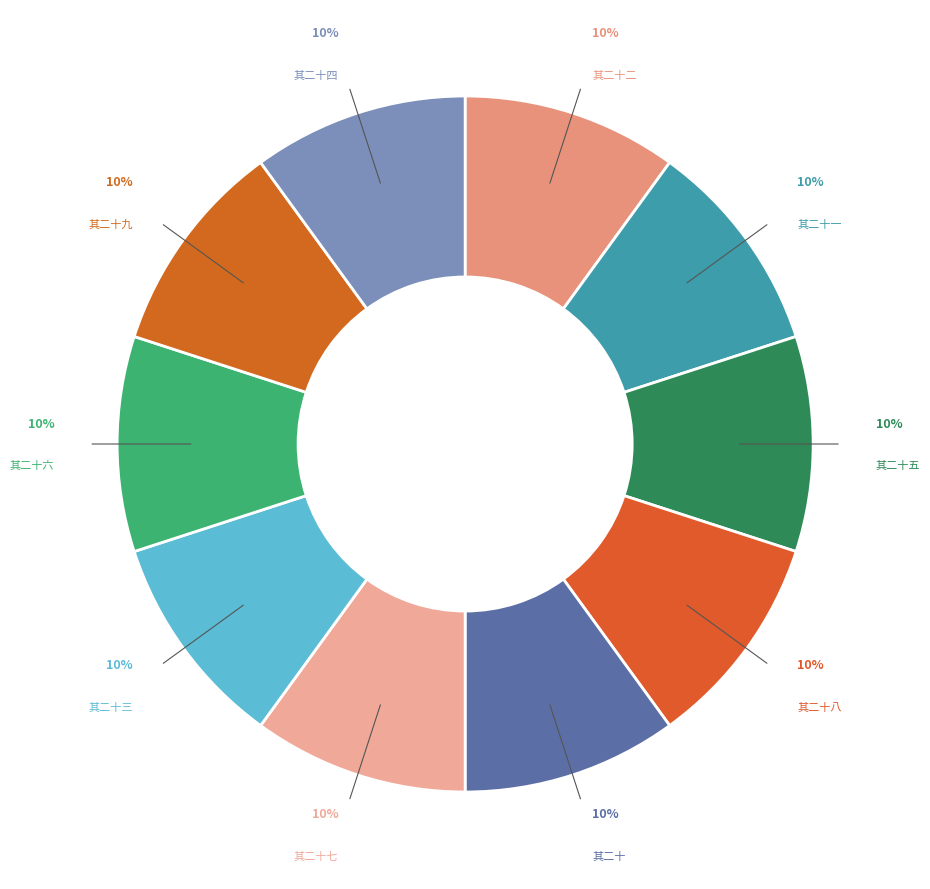

Which category has the smallest portion of the pie?

草虫杂图四十二首为伍佥宪题 其二十